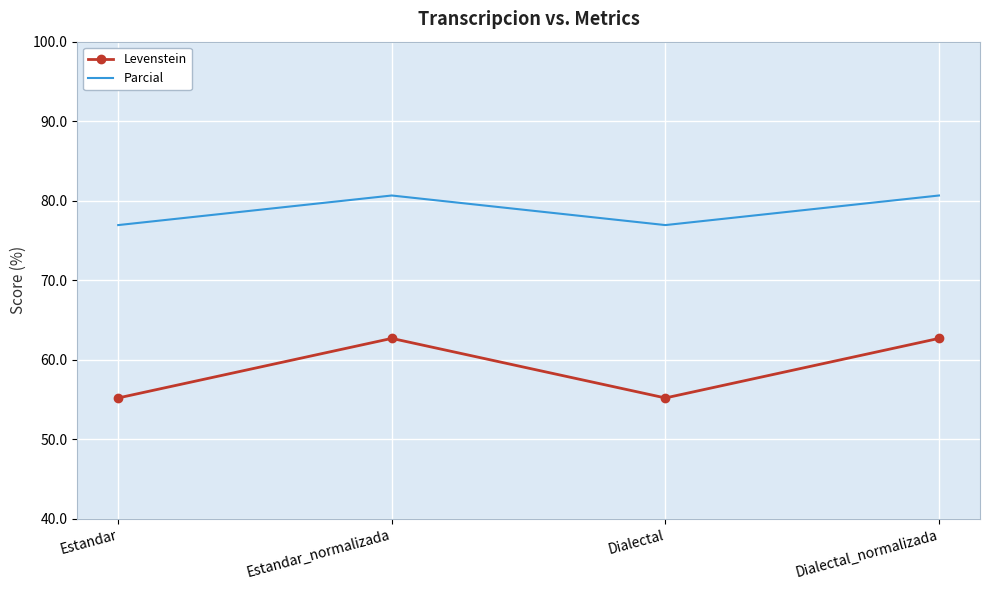

Reading left to right, what are all the values shown in this chart?

Levenstein: Estandar=55.2	Estandar_normalizada=62.7	Dialectal=55.2	Dialectal_normalizada=62.7
Parcial: Estandar=76.9	Estandar_normalizada=80.6	Dialectal=76.9	Dialectal_normalizada=80.6